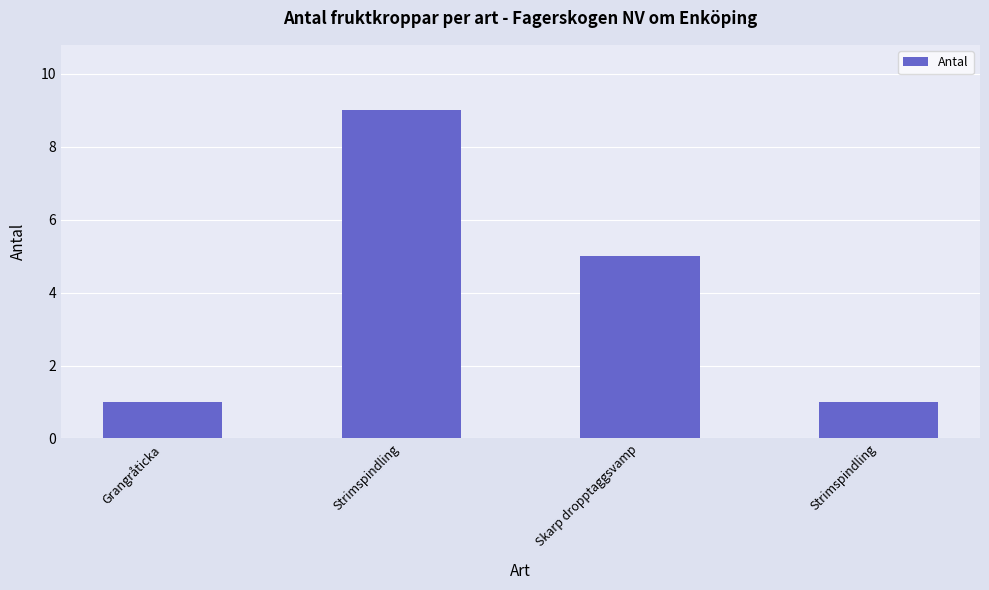

How many bars are there in total?

4